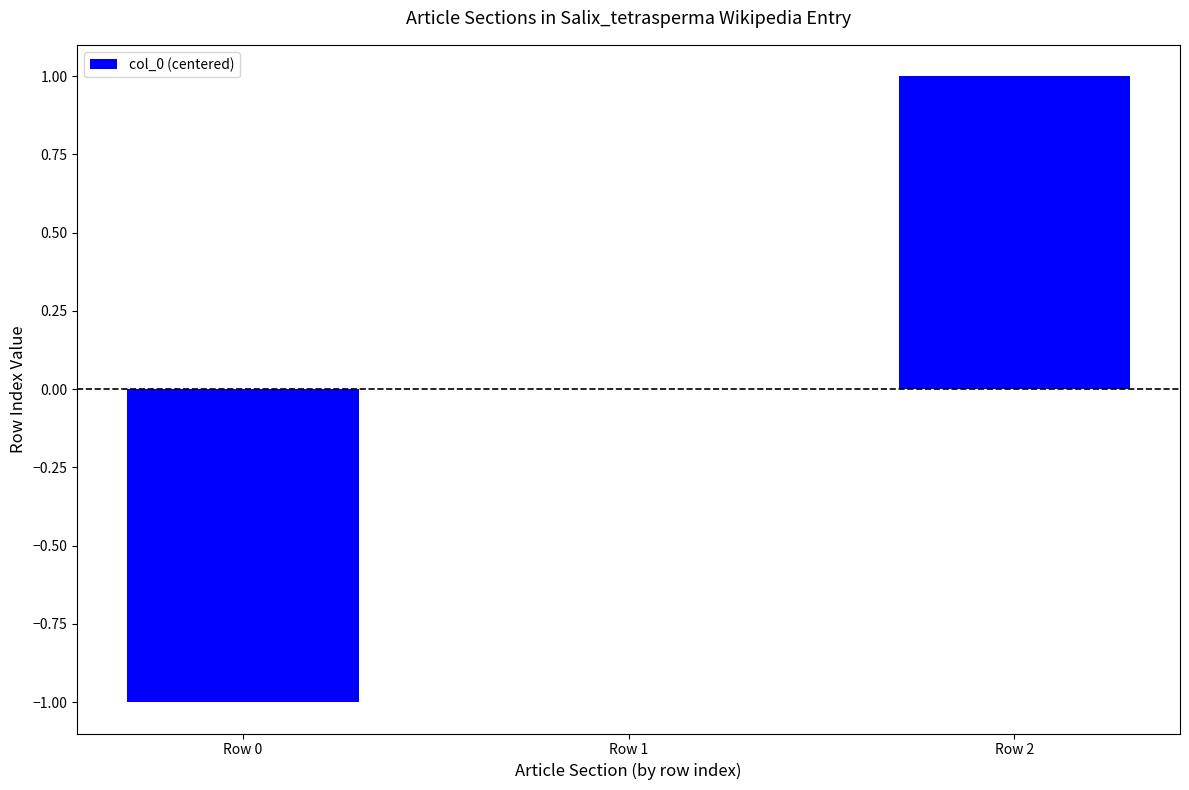

What is the change in value from Row 0 to Row 1?

+1